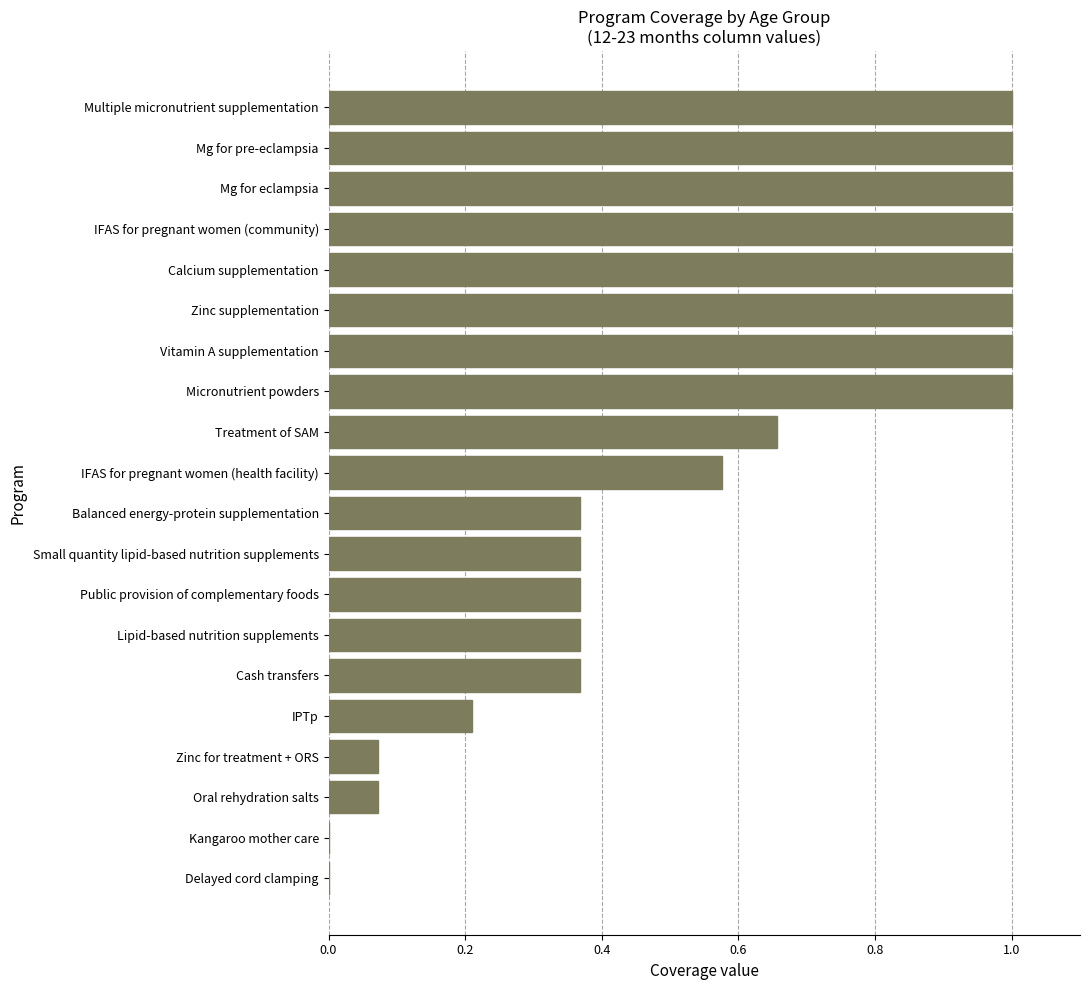

True or false: the data shows 0.5 at Small quantity lipid-based nutrition supplements.

False